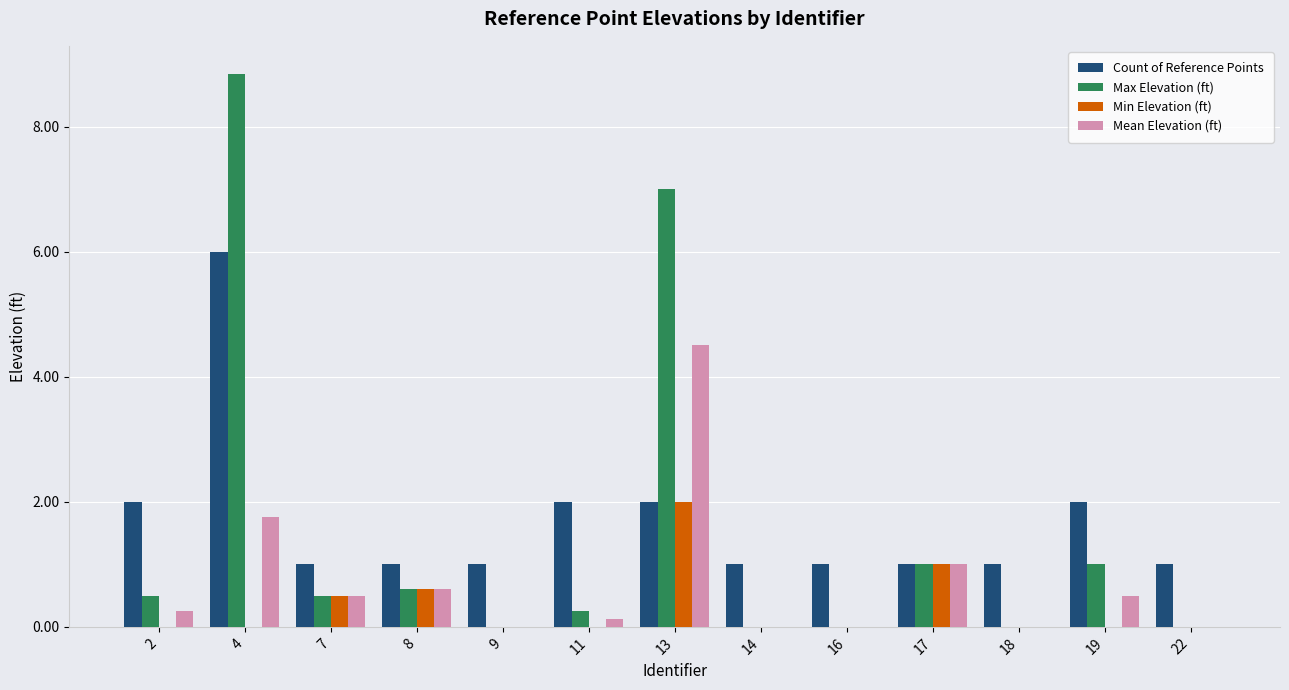

The Min Elevation (ft) series shows 0.0 at 14. True or false?

True